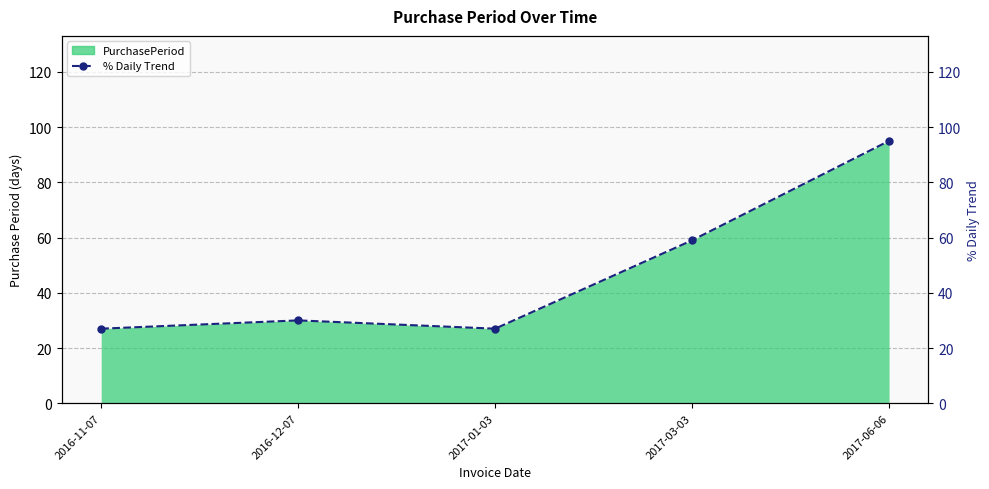

Reading left to right, list all the values displayed in this chart.

27	30	27	59	95